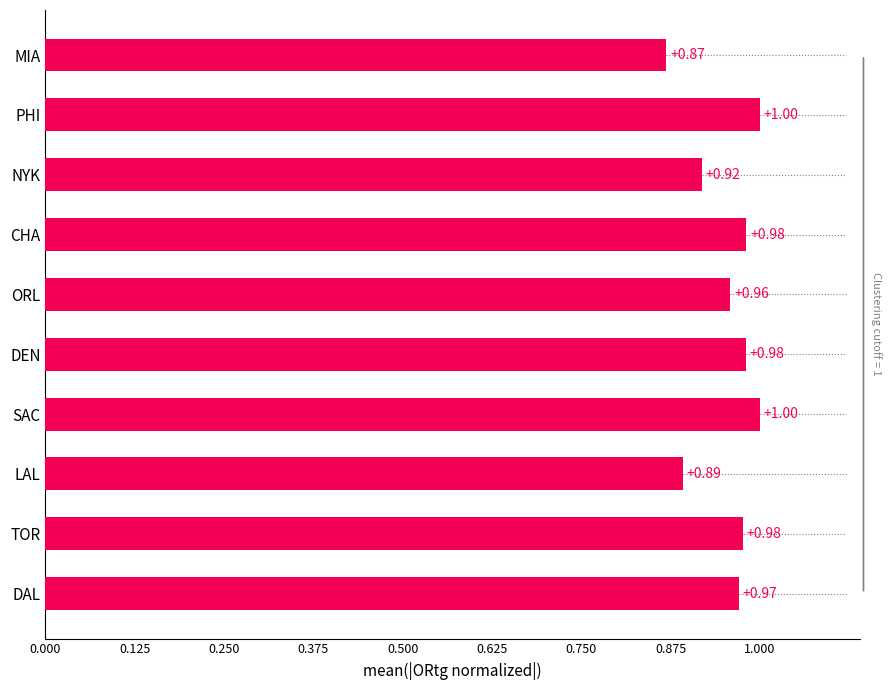

What is the average value?

1.0